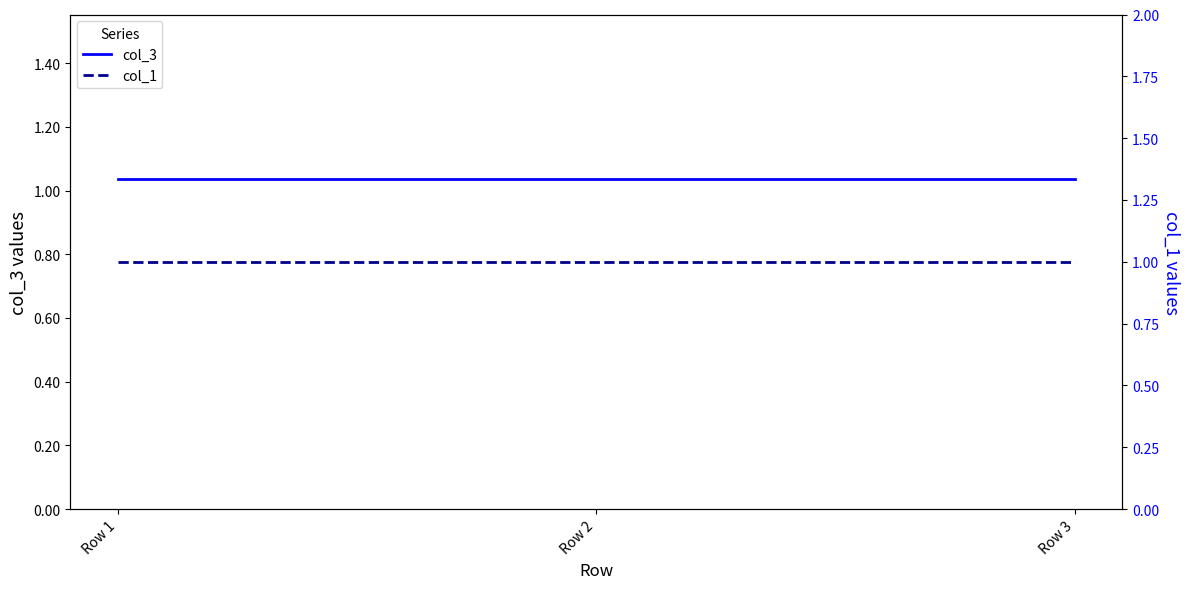

Is the value of col_3 at Row 1 greater than the value of col_1 at Row 3?

Yes